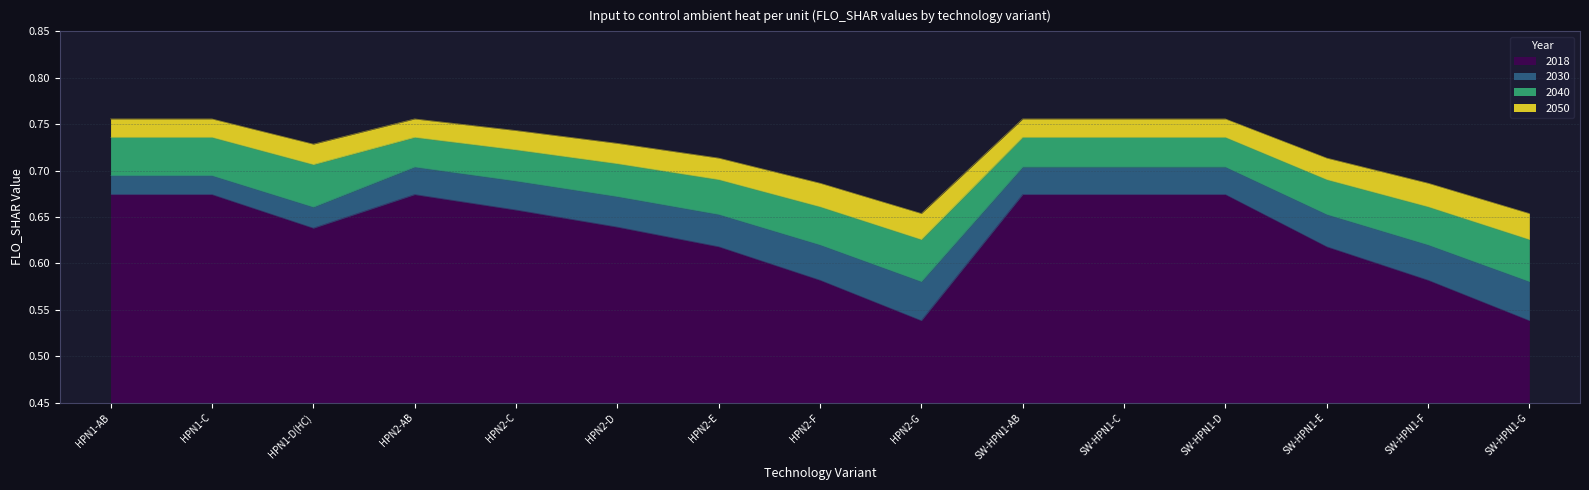

What is the difference between the highest and lowest values at HPN2-G?

0.1